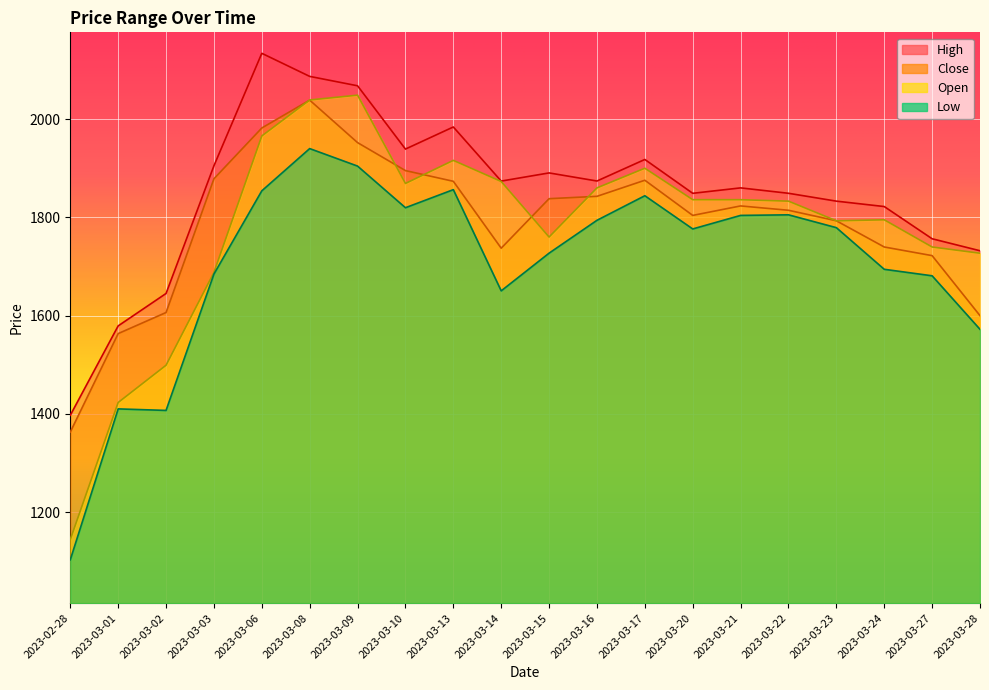

What is the sum of the Close values at 2023-03-16 and 2023-03-24?

3582.7